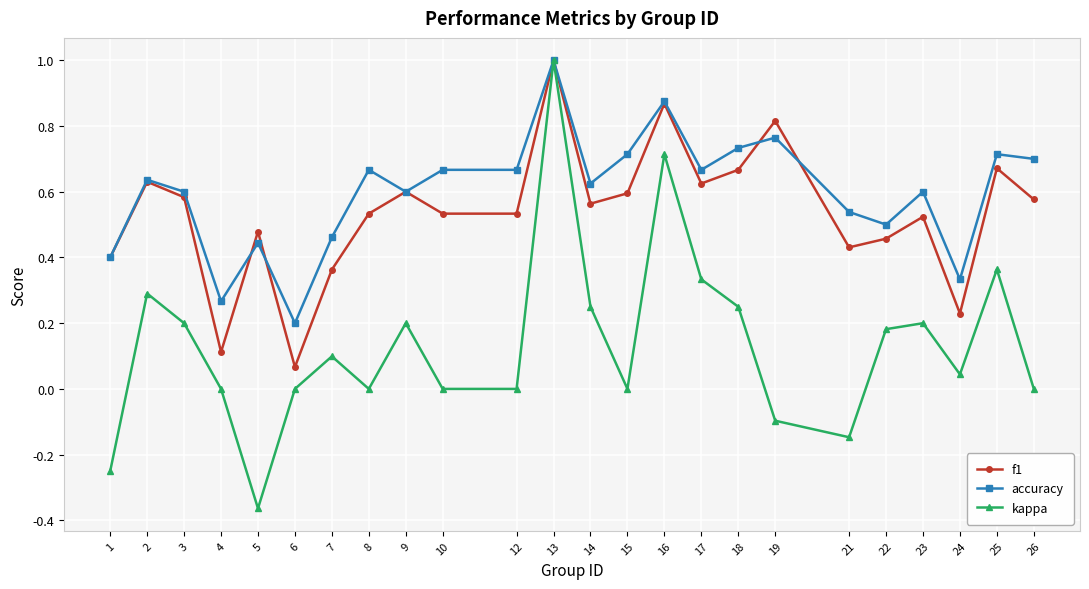

Which series has the largest range (max minus min)?

kappa